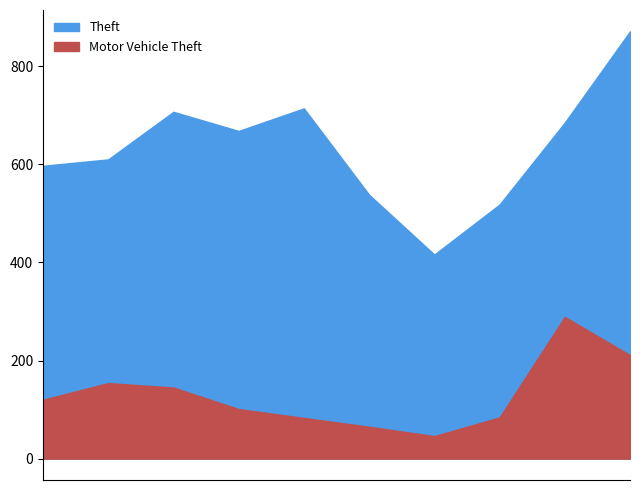

The Motor Vehicle Theft series shows 71 at 2016. True or false?

False